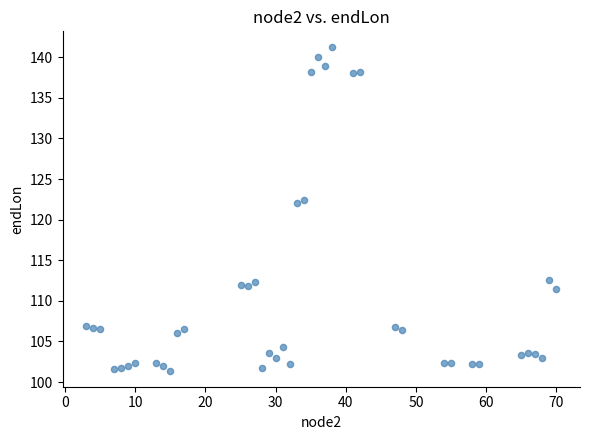

What is the range of Y values (max minus min)?

39.8